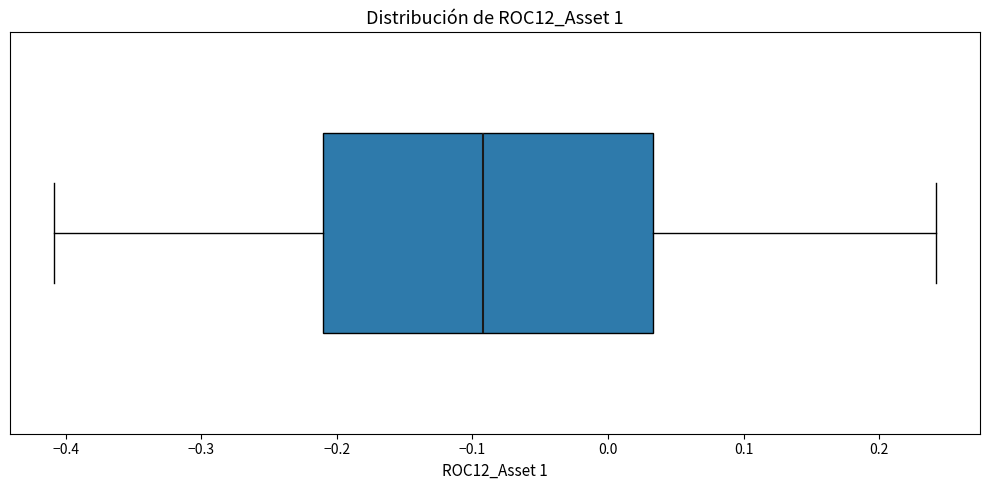

Transcribe this box plot: give where the median line is, the range the box spans, and where the two whiskers end, as read against the x-axis. The values are not printed on the chart, so give them approximately, as read against the axis.

median -0.09, box -0.21 to 0.03, whiskers -0.41 to 0.24